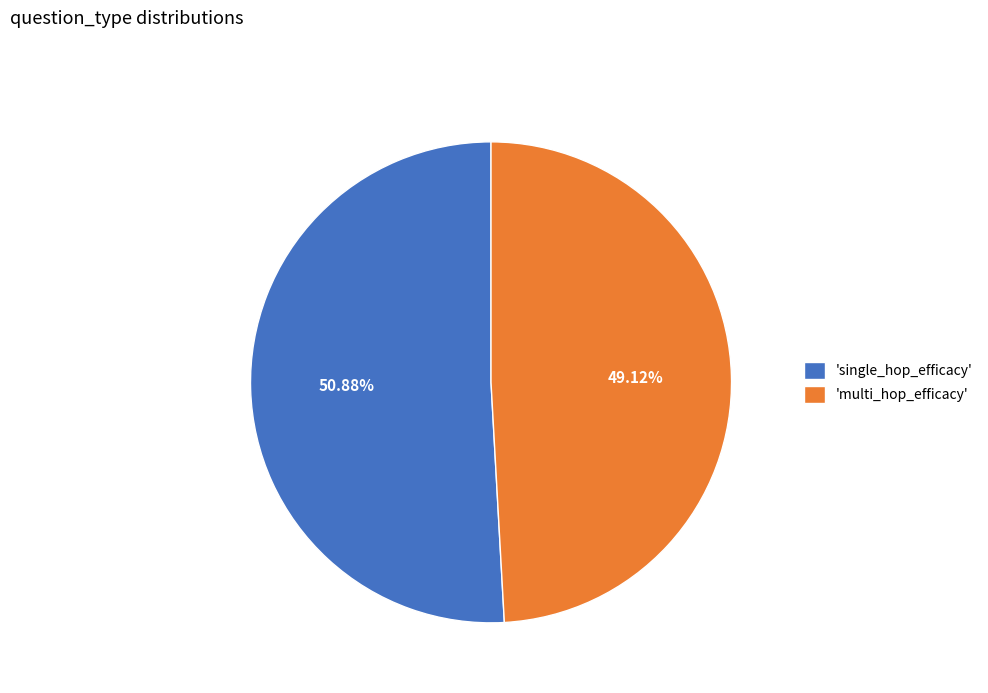

Which category has the biggest portion of the pie?

'single_hop_efficacy'